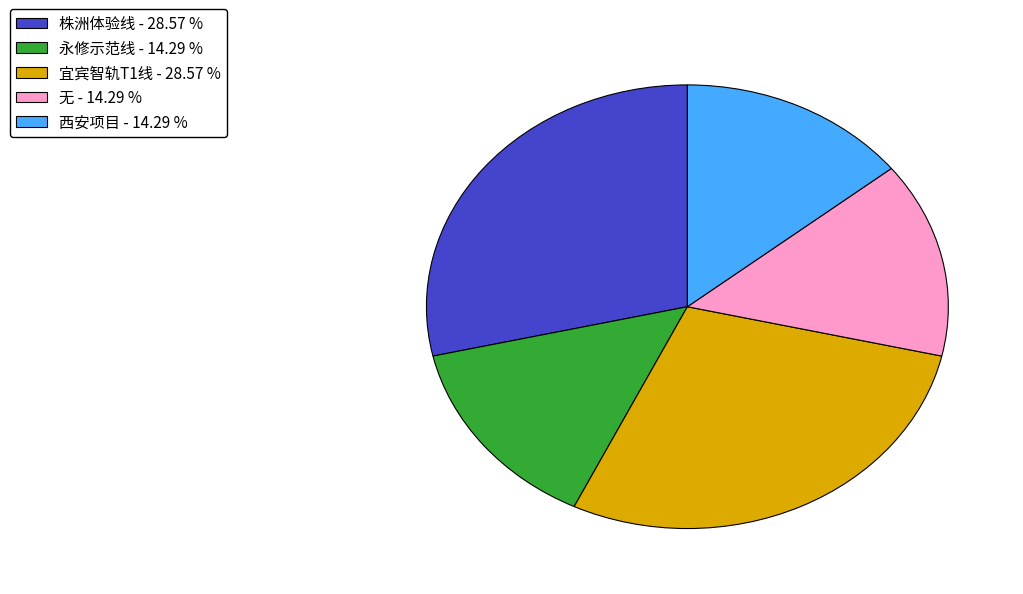

Approximately how many times larger is the value at 宜宾智轨T1线 compared to 永修示范线?

2.0